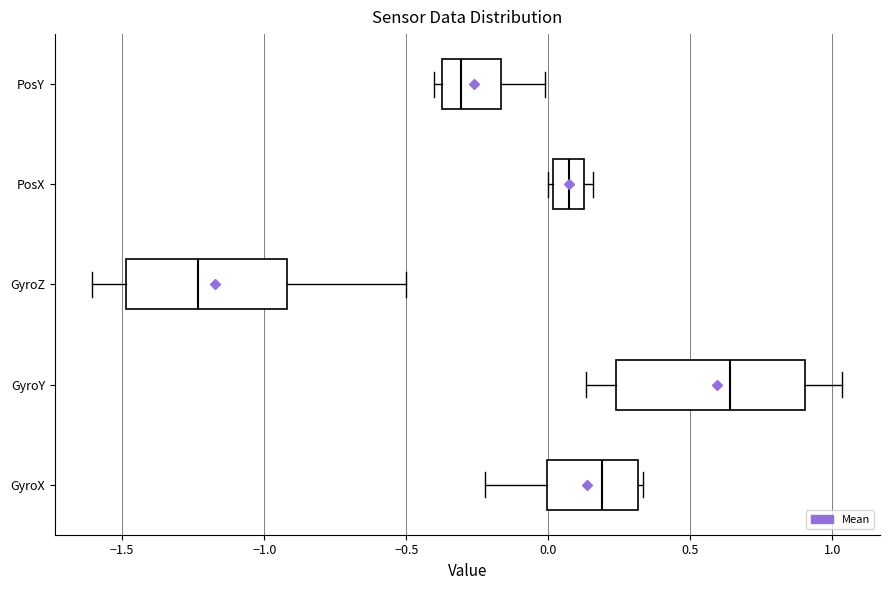

Which box is the widest, from its left edge to its right edge?

GyroY